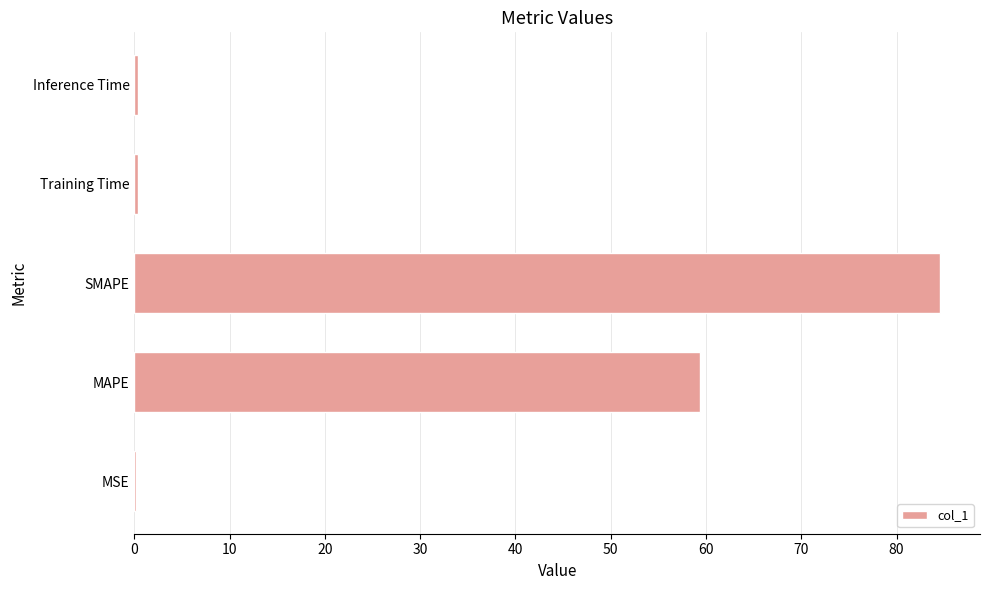

What is the maximum value shown in the chart?

84.5